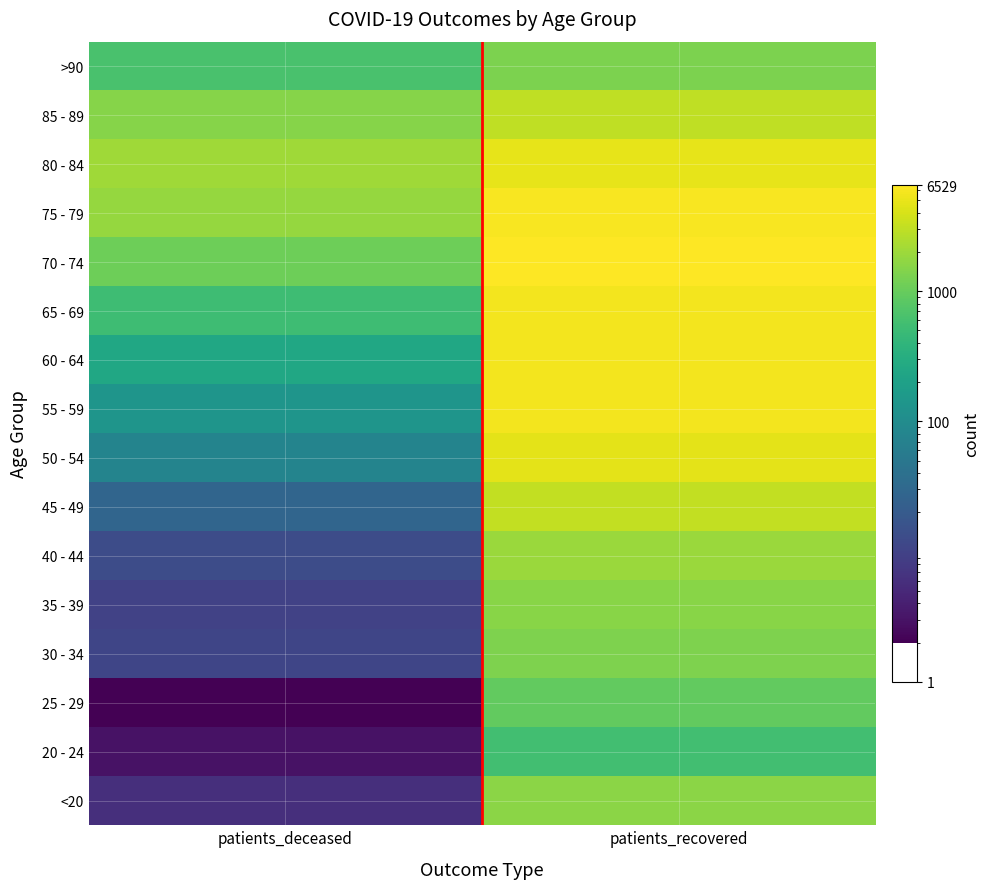

What is the difference between the highest and lowest values at patients_deceased?

2073